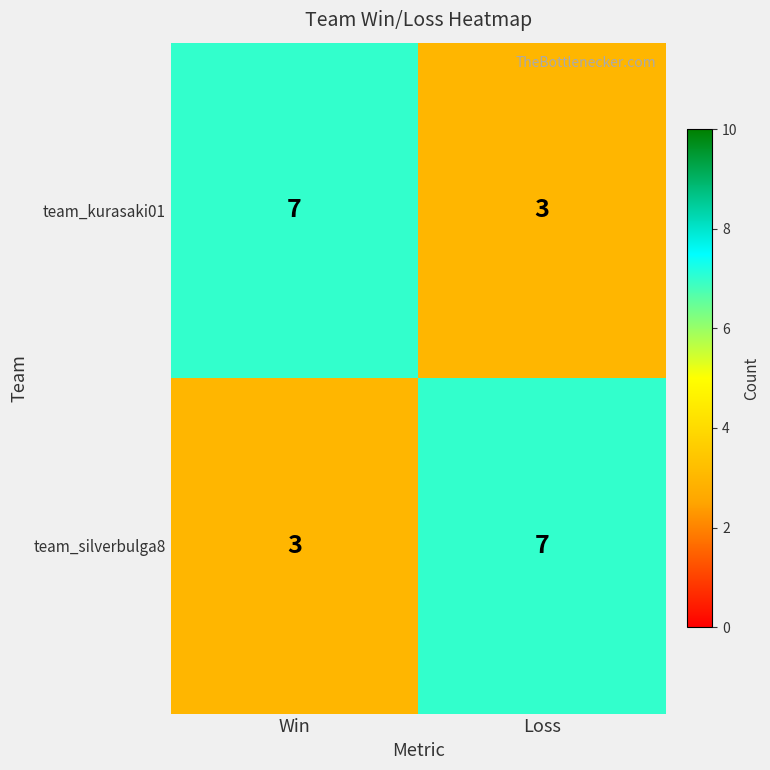

What is the difference between the highest and lowest values at Loss?

4